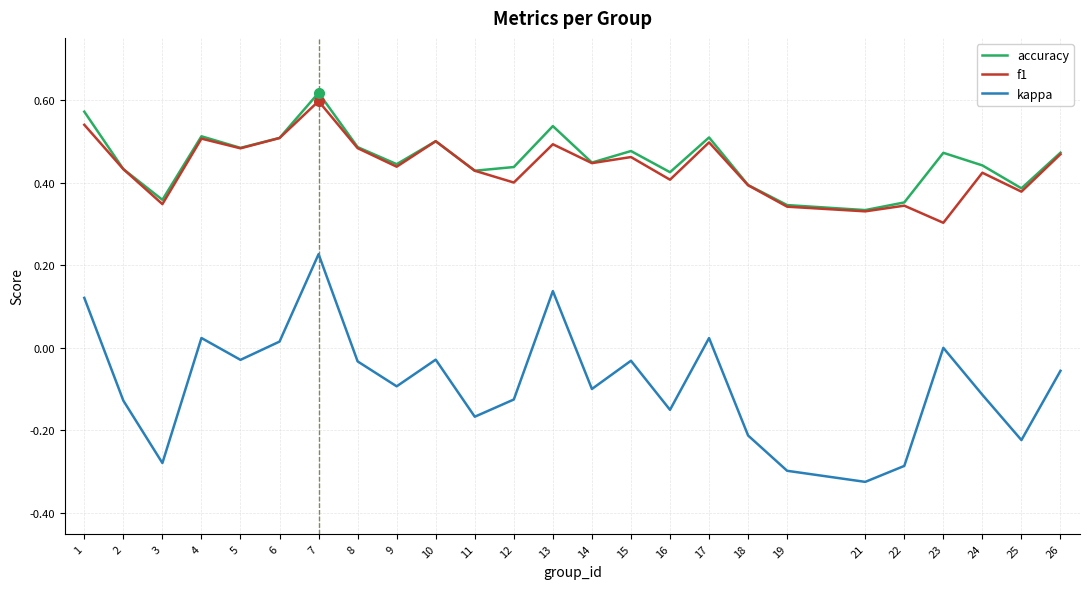

Which category has the lowest value in the f1 series?

23